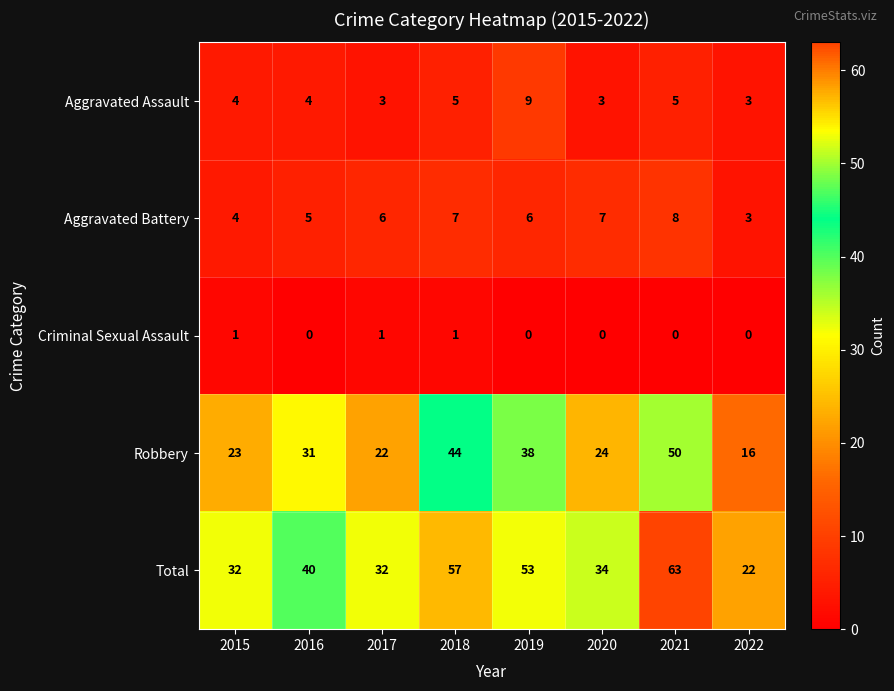

At which category is the sum across all series the highest?

2021